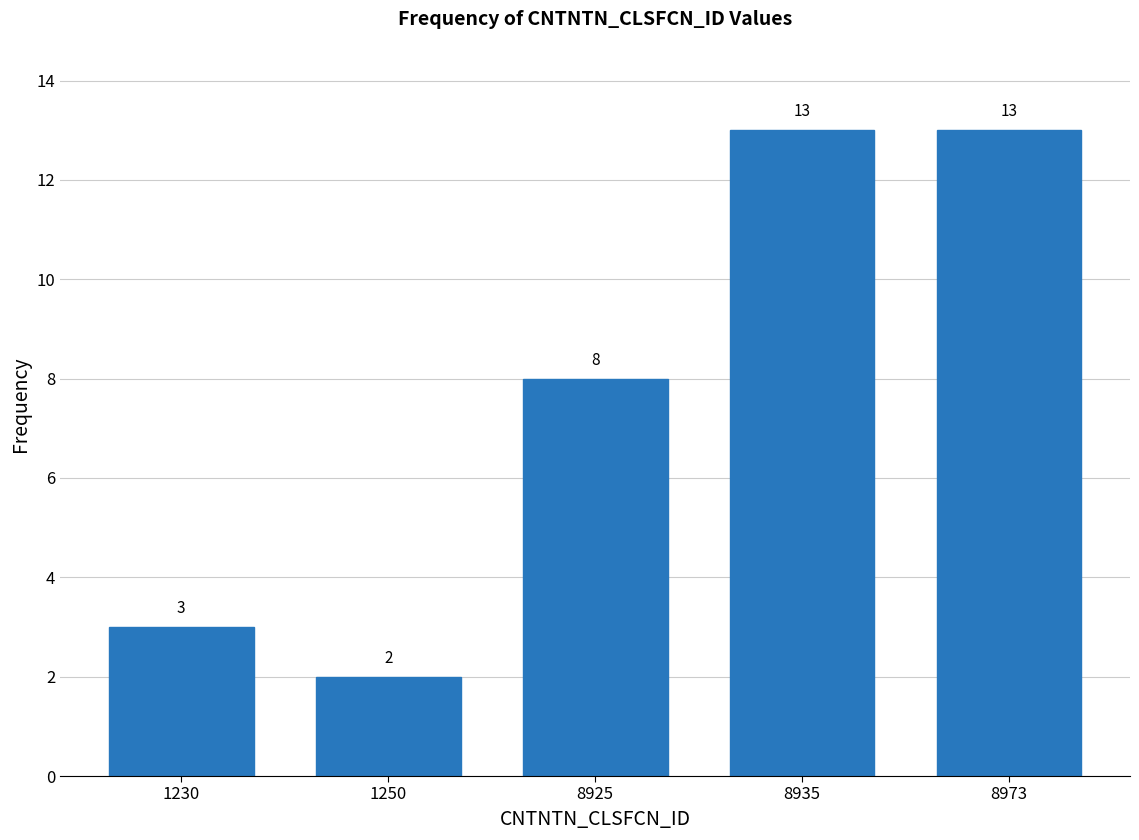

Reading left to right, transcribe all the data shown in this chart.

3	2	8	13	13